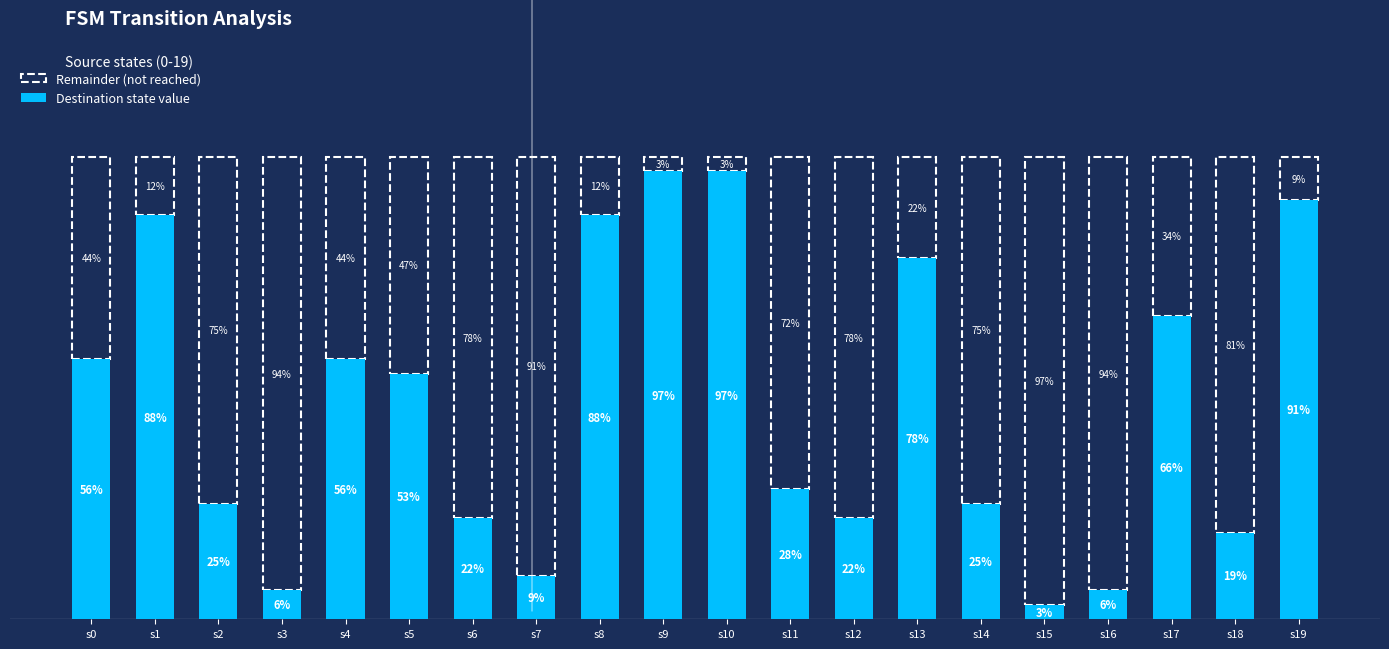

Are the bars horizontal?

No